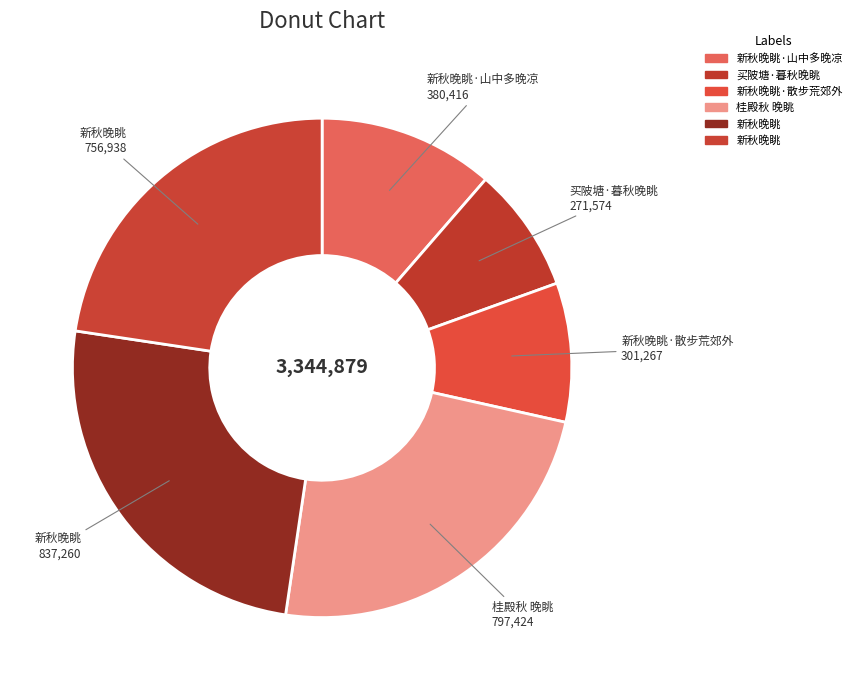

To the nearest percent, what is the average slice percentage?

17%